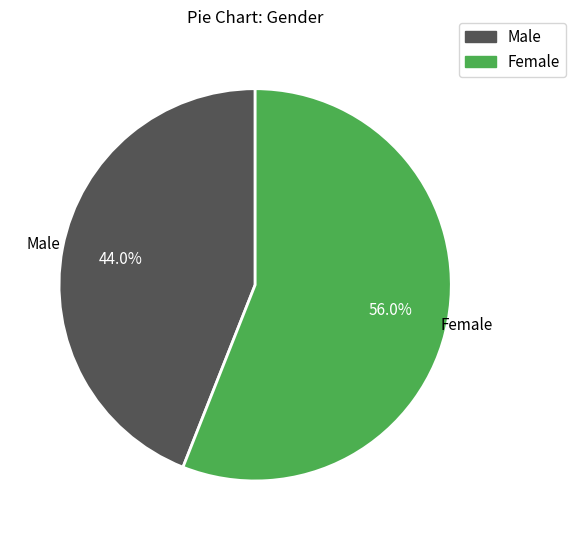

To the nearest percent, what portion does Female represent?

56%